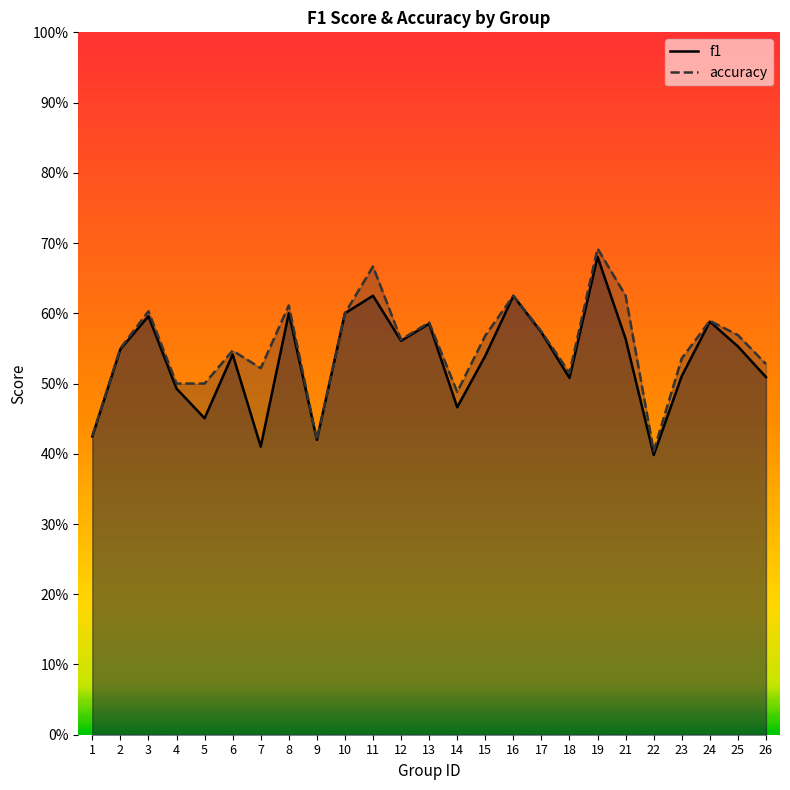

What is the total value across all series at 18?

1.0